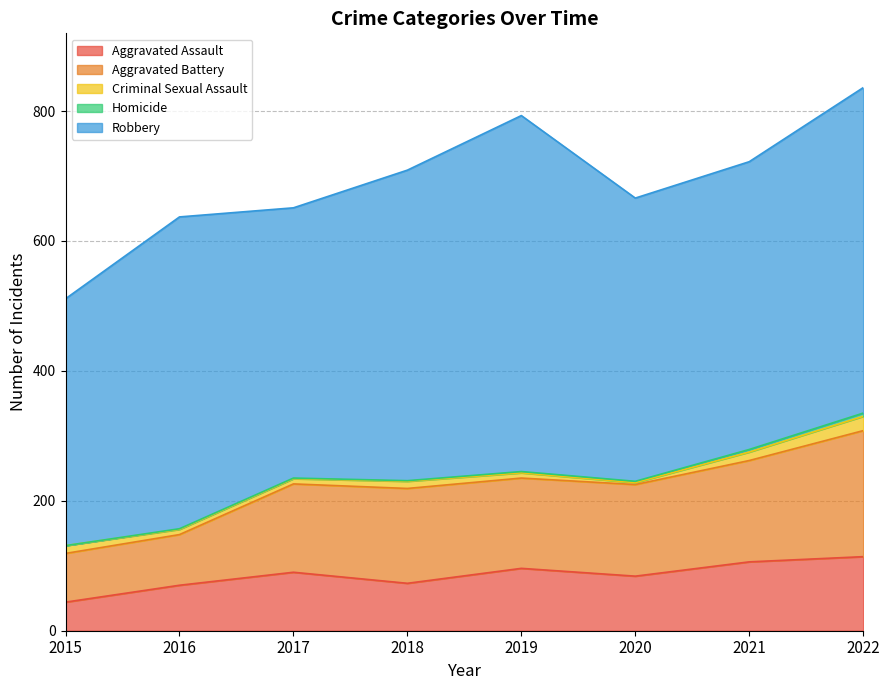

Is the value of Aggravated Assault at 2017 greater than the value of Homicide at 2017?

Yes